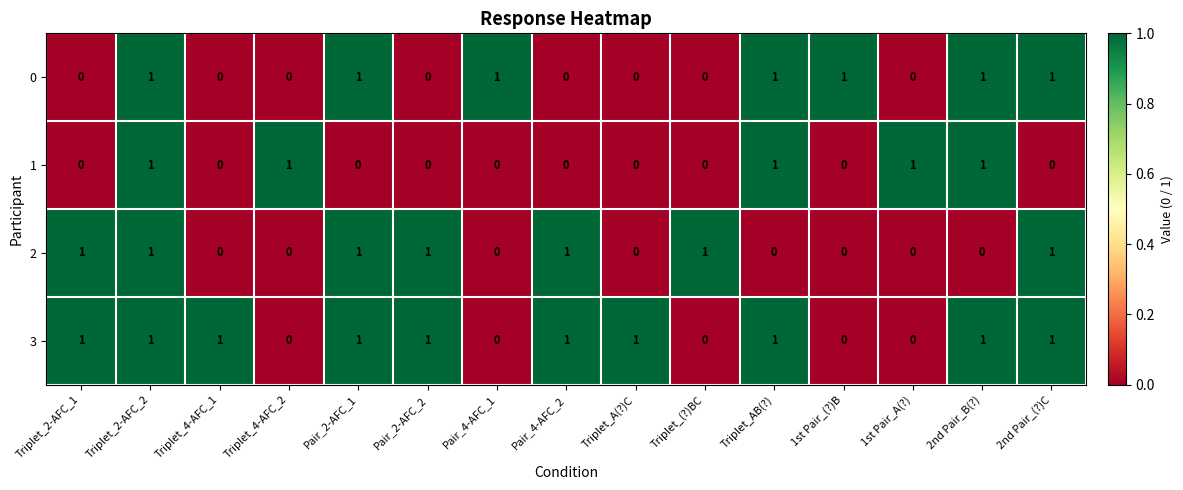

Which series has the largest total across all categories?

3